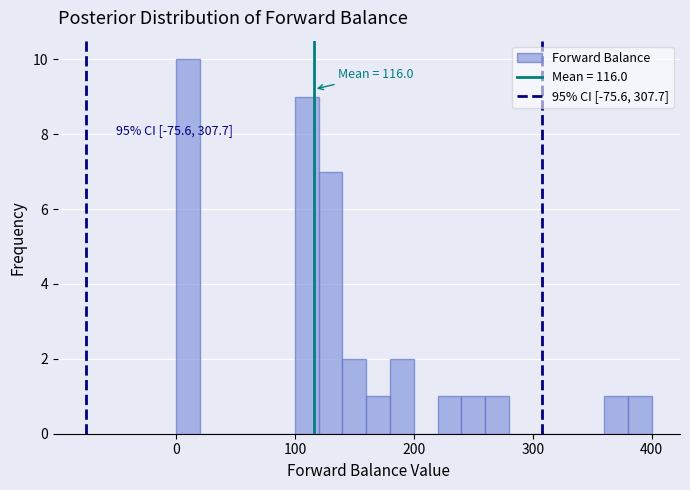

Around what value on the x-axis is the tallest bar? Give the approximate position of its centre, as read against the axis.

10